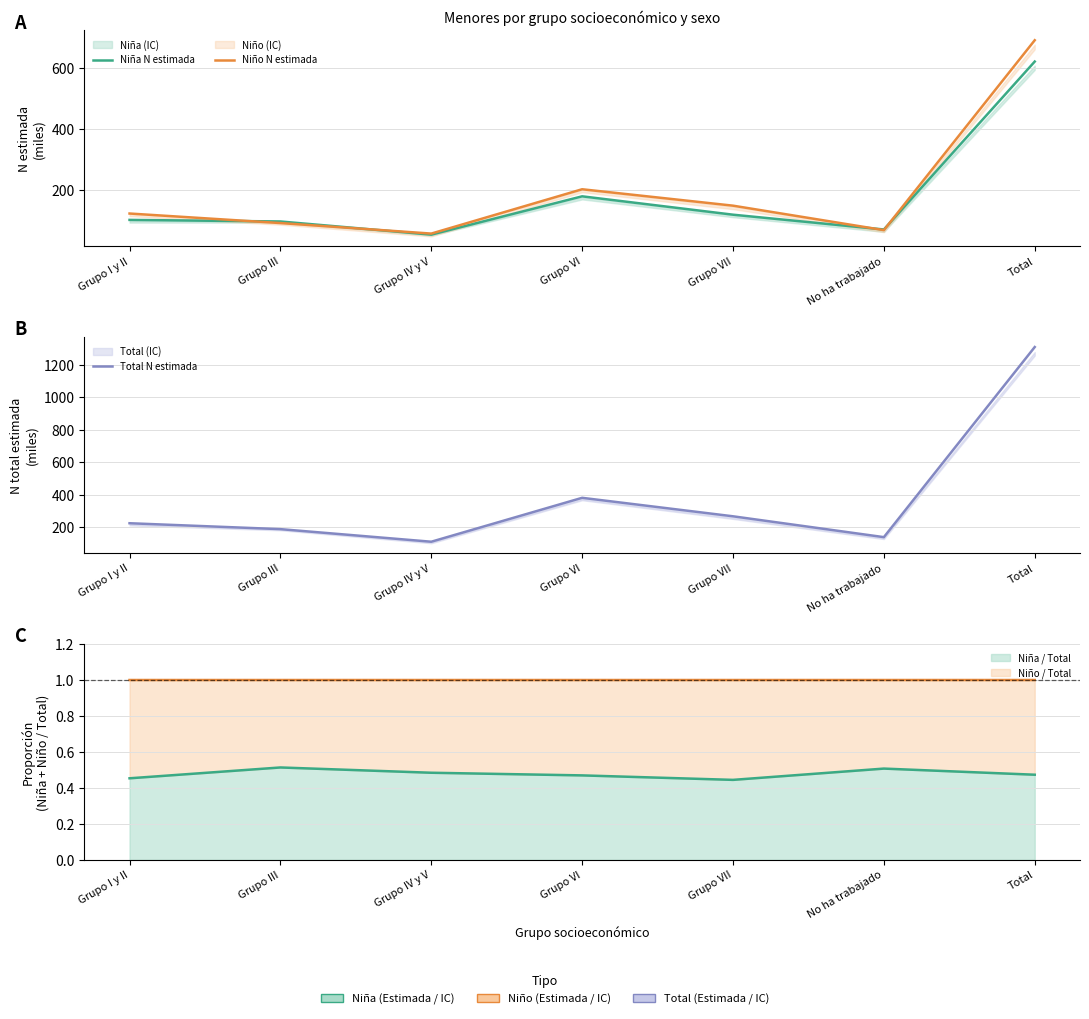

What is the maximum value shown in the chart?

1309.0